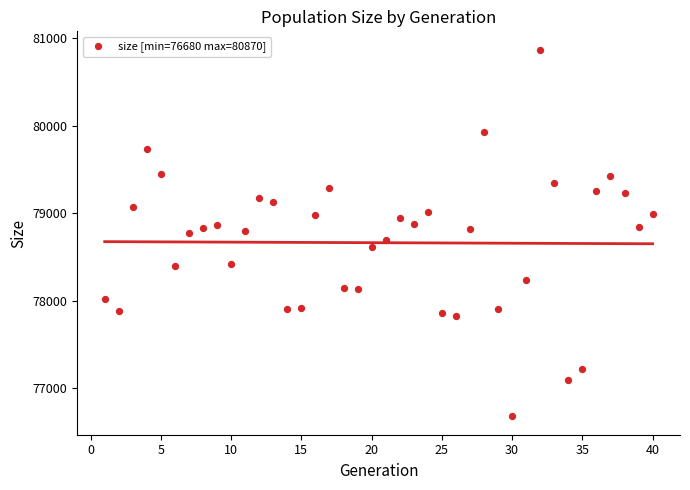

What is the range of X values (max minus min)?

39